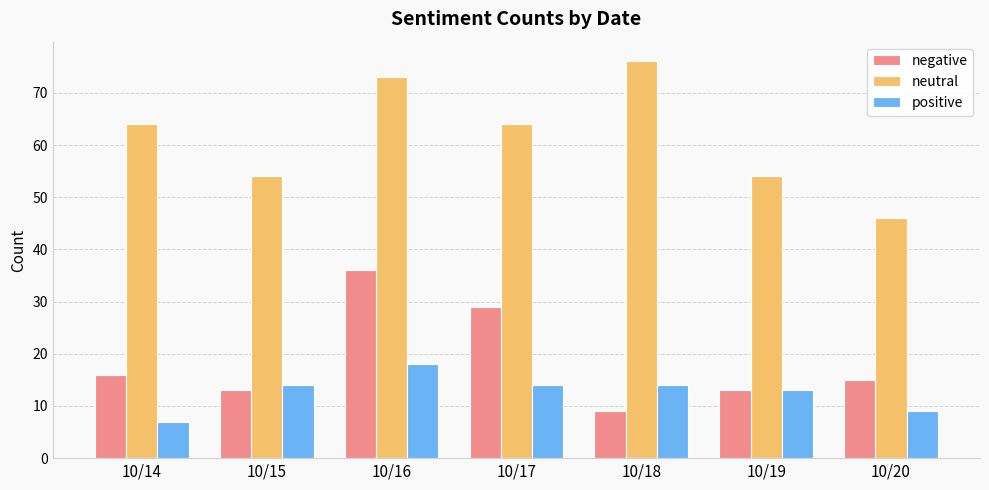

At which category is the sum across all series the highest?

10/16